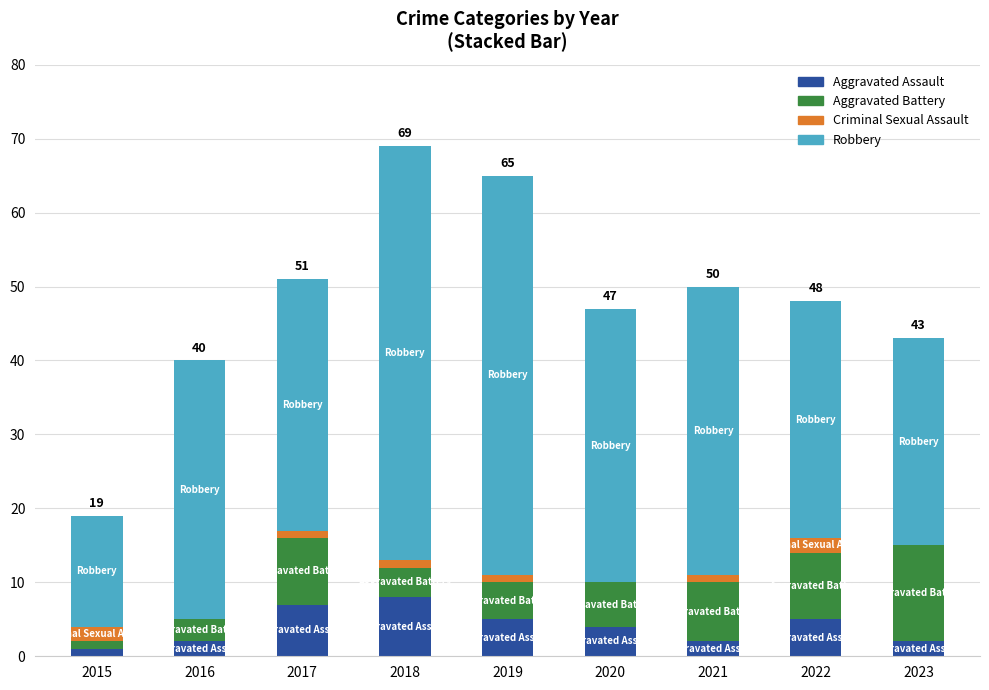

What is the maximum value for Aggravated Assault?

8